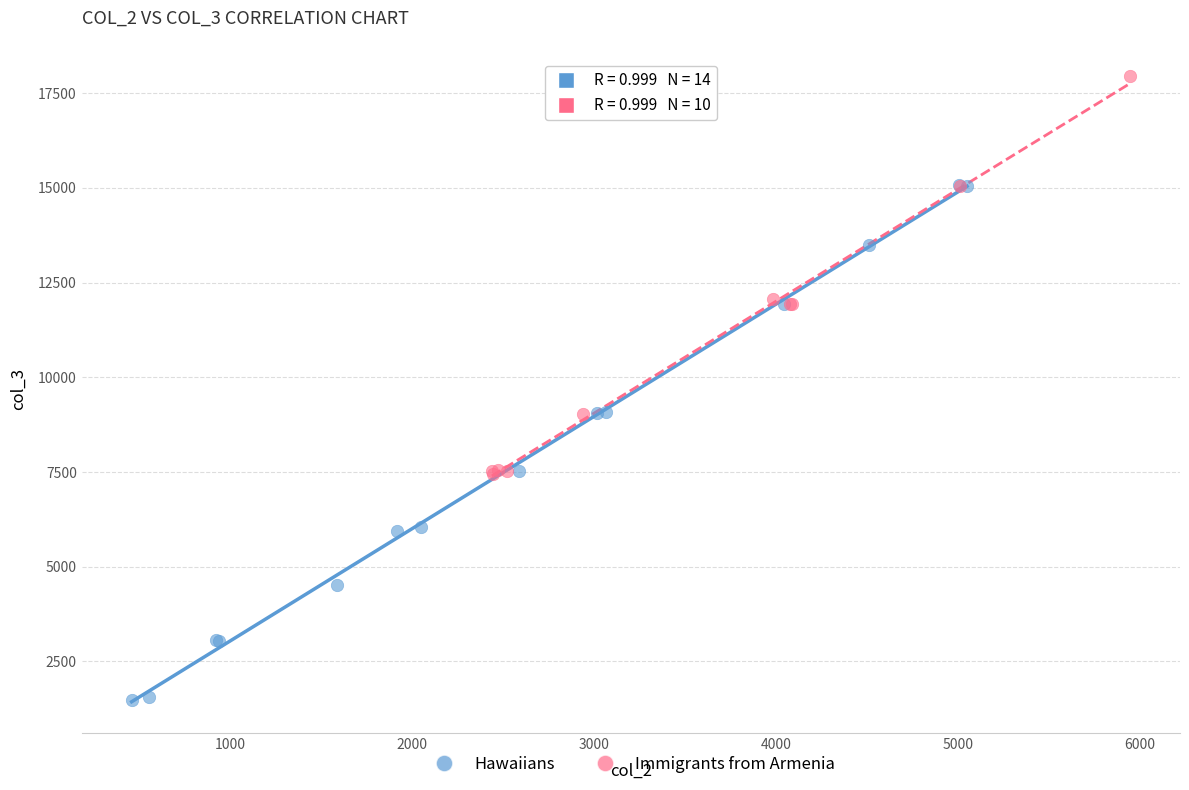

Which series has the widest spread of Y values?

Hawaiians